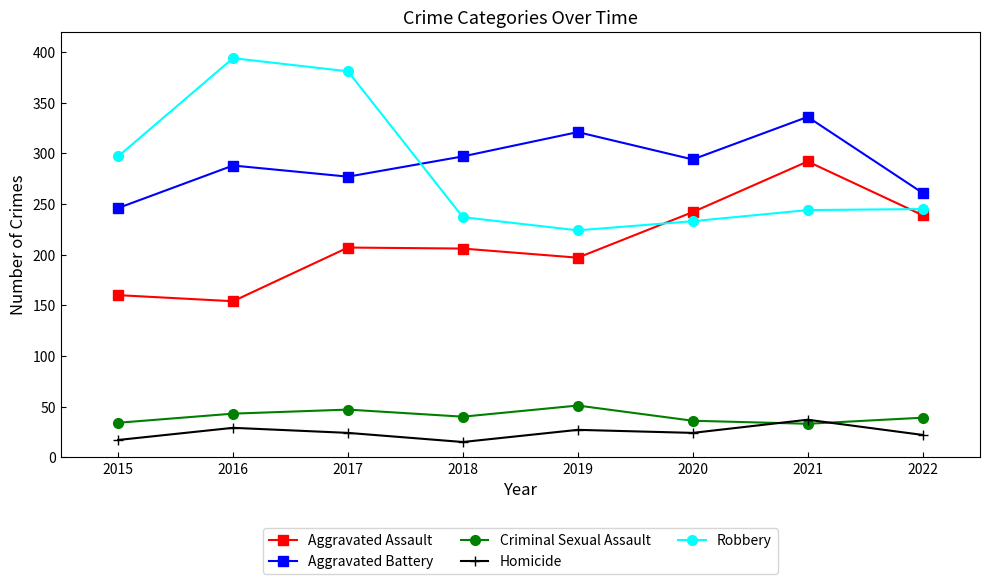

The Aggravated Battery series shows 452 at 2021. True or false?

False